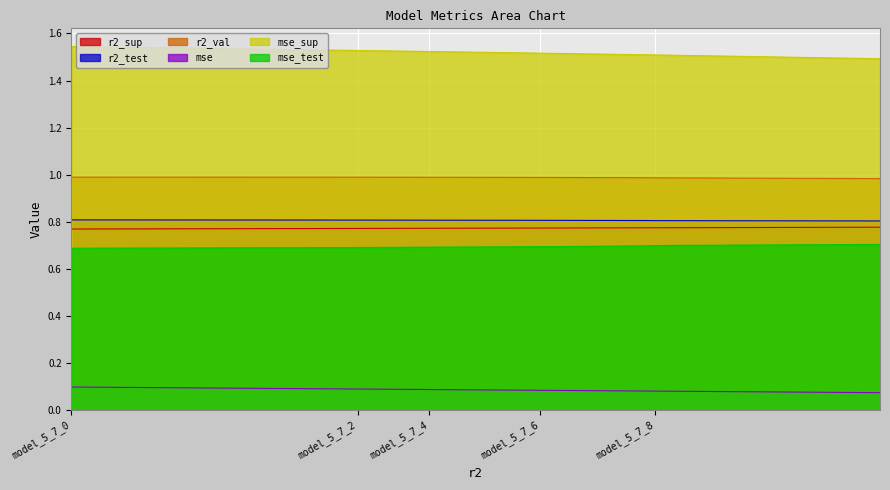

Count the number of categories in the chart.

10